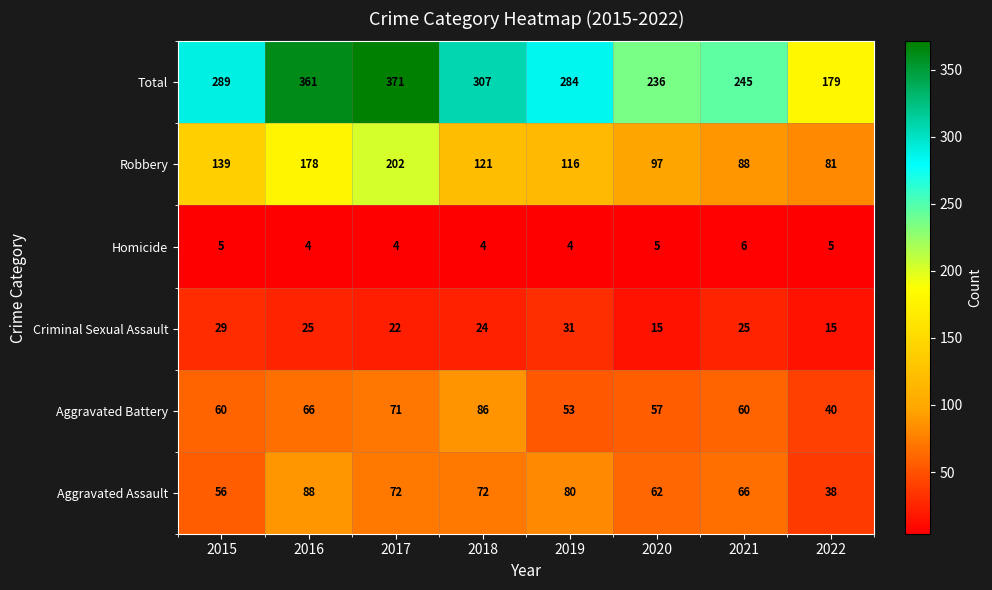

What is the sum of all Aggravated Assault values?

534